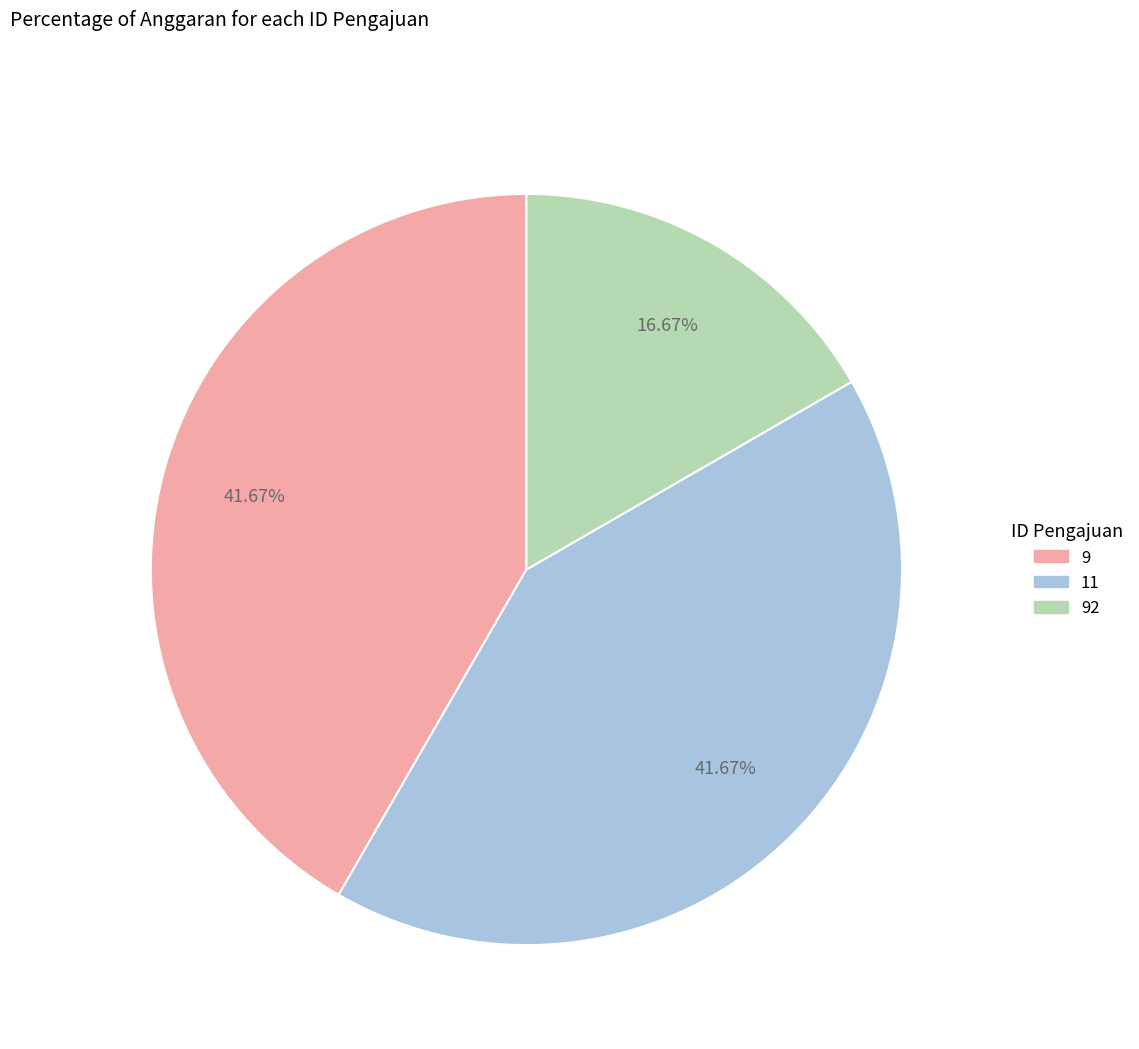

Is there a majority slice in this chart?

No